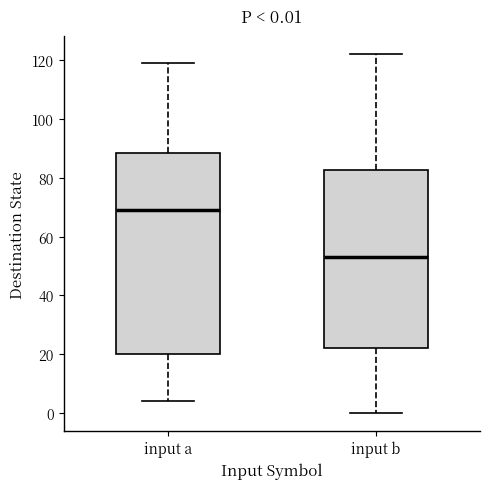

Comparing the boxes themselves (not the whiskers), which one is the tallest?

input a